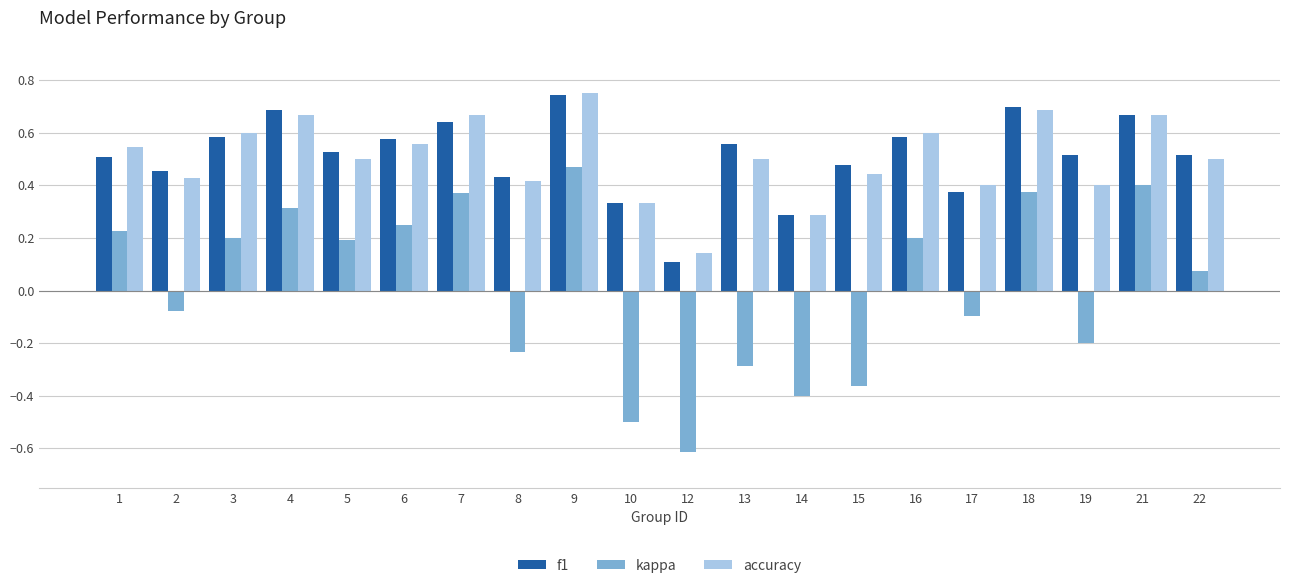

Where is f1 nearest to the value 0?

12